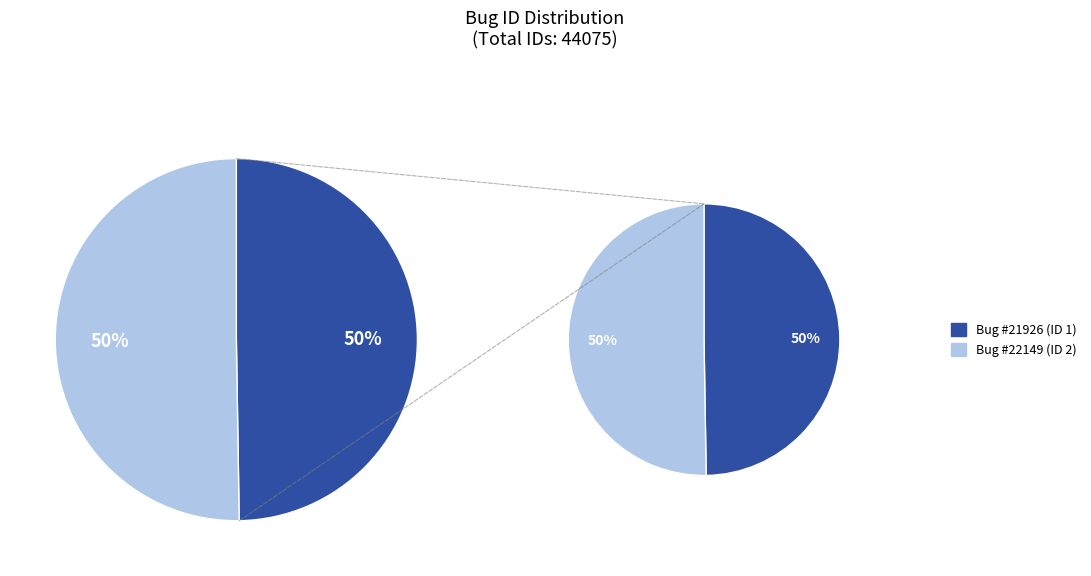

Is it true that 2 is 38% of the pie?

False